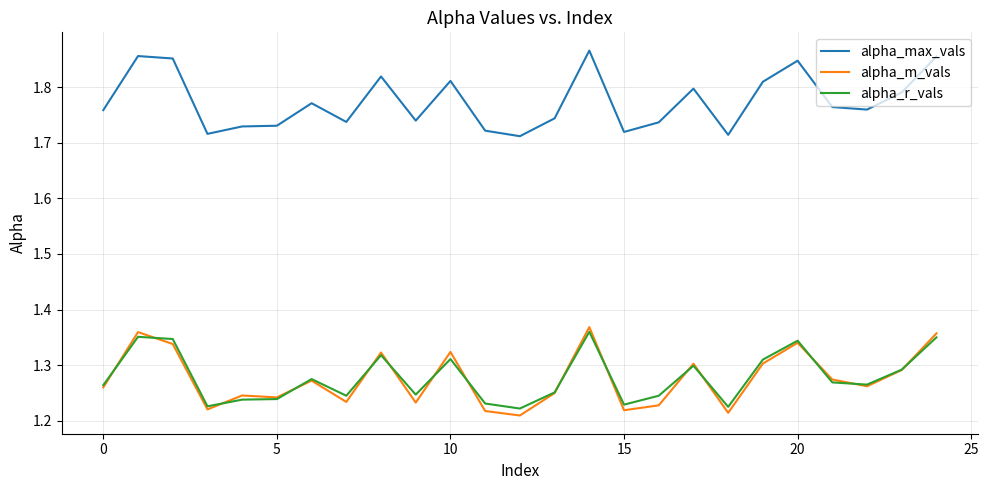

How many distinct data groups are displayed?

3